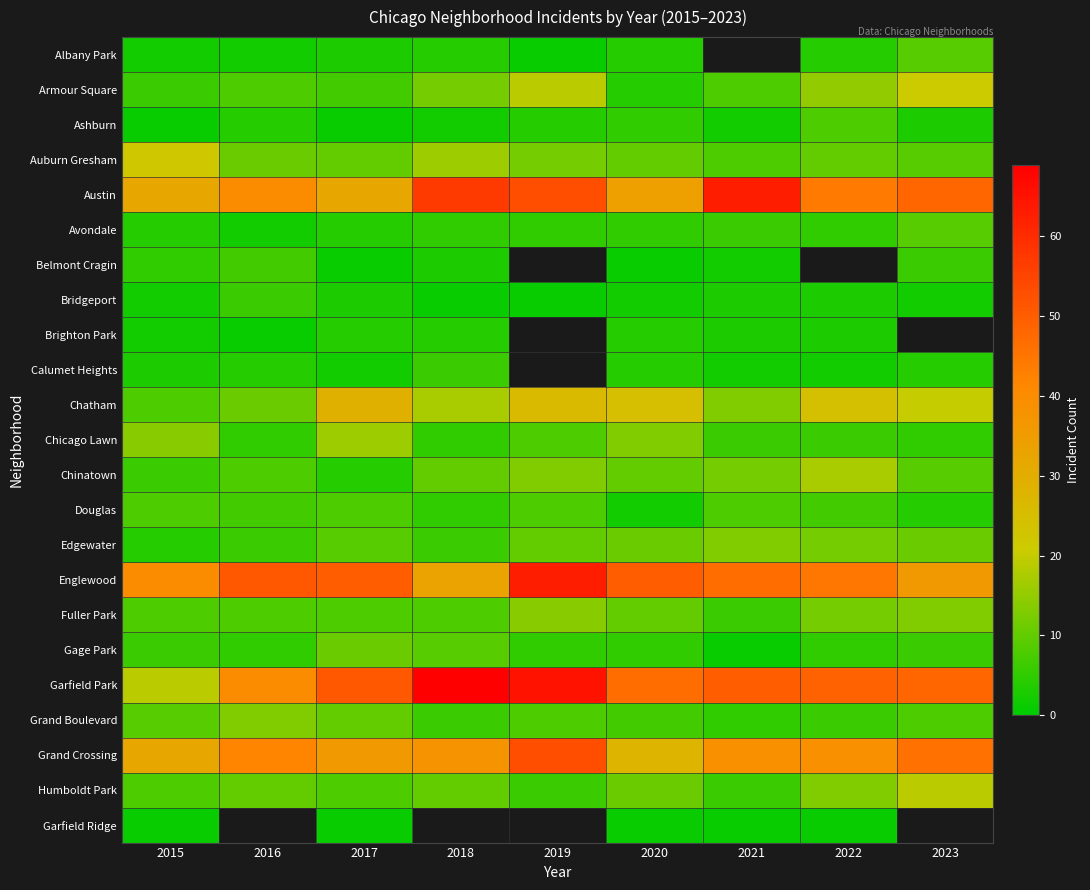

Which has a higher value, 2021 or 2022?

2022